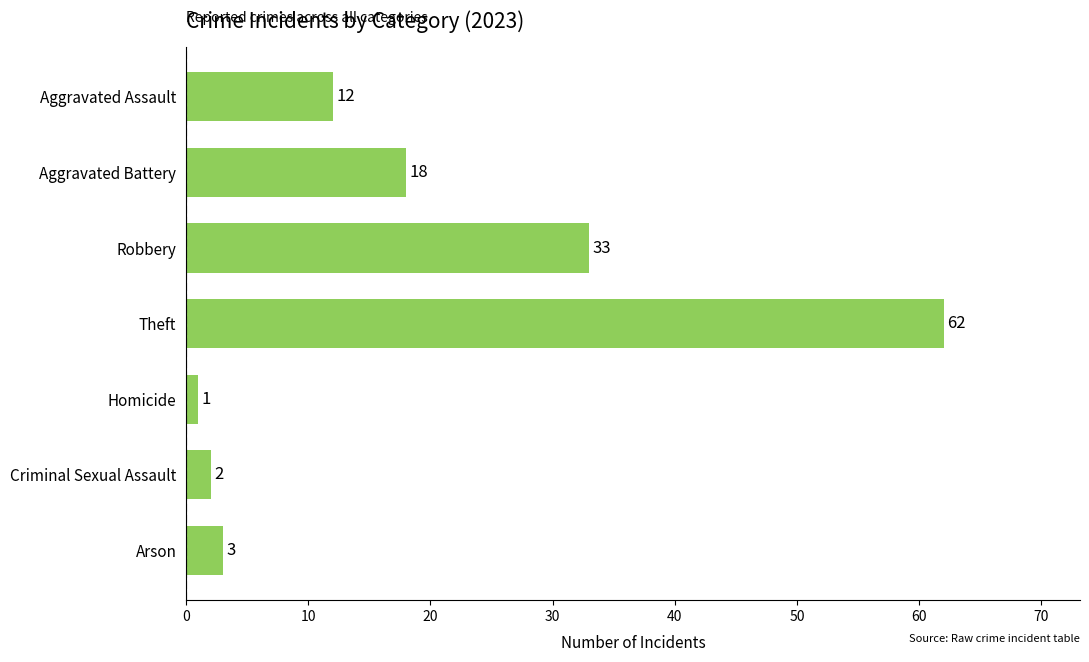

What is the ratio of the value at Aggravated Assault to the value at Criminal Sexual Assault?

6.0